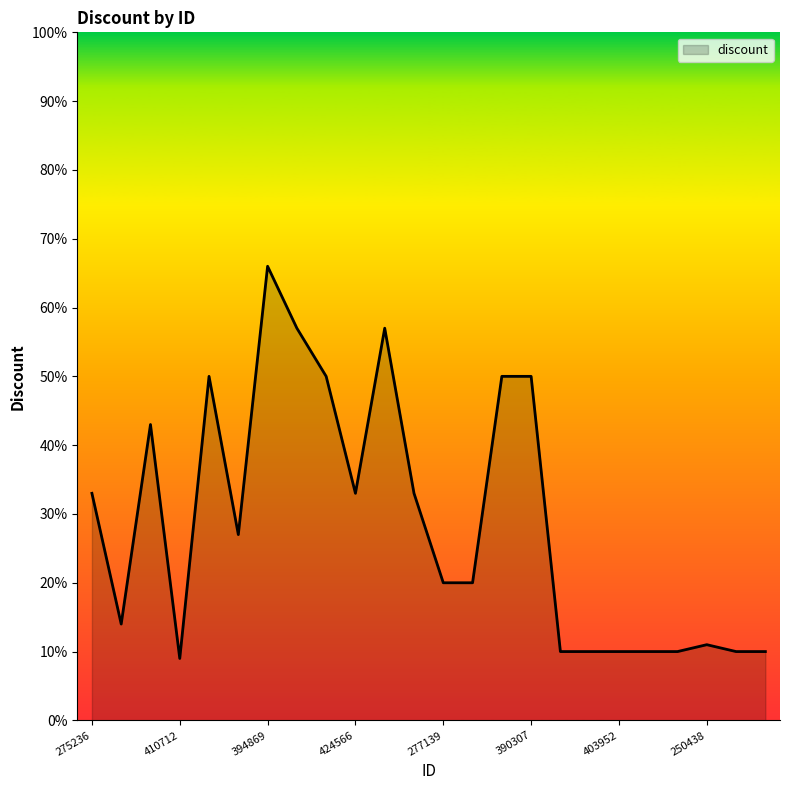

What is the difference between the maximum and minimum values?

57